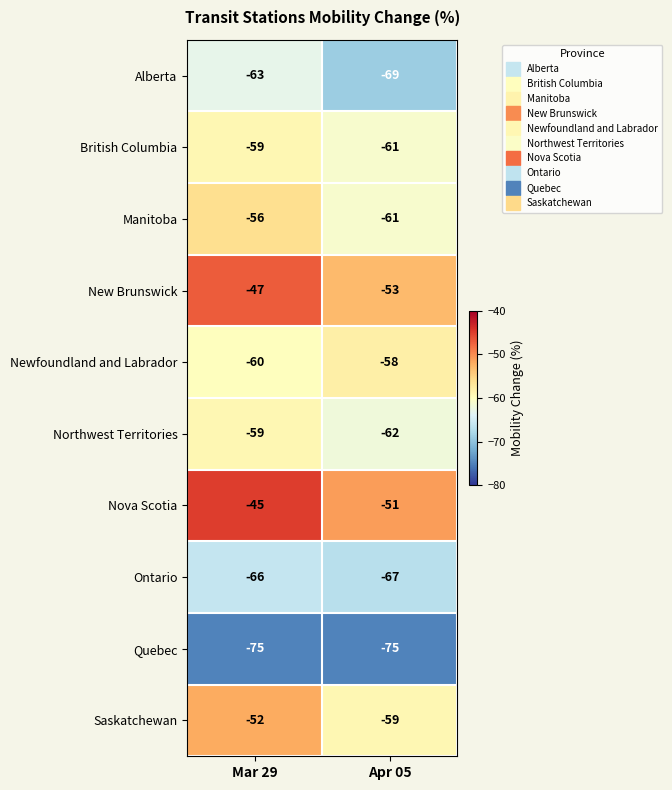

At which category is the sum across all series the highest?

Mar 29